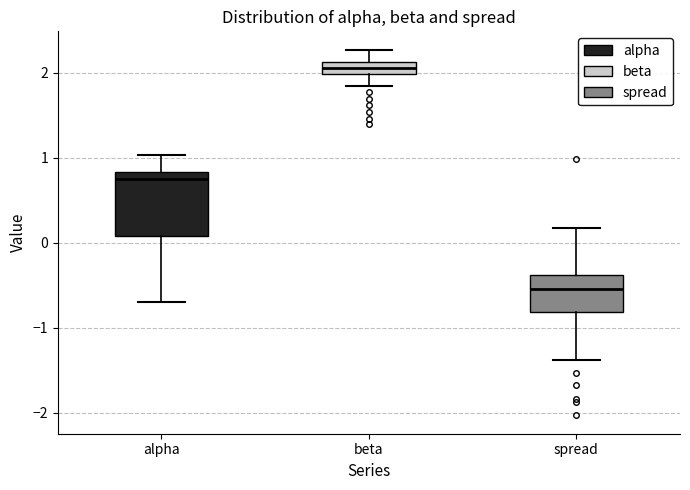

Which box's median line is the lowest?

spread